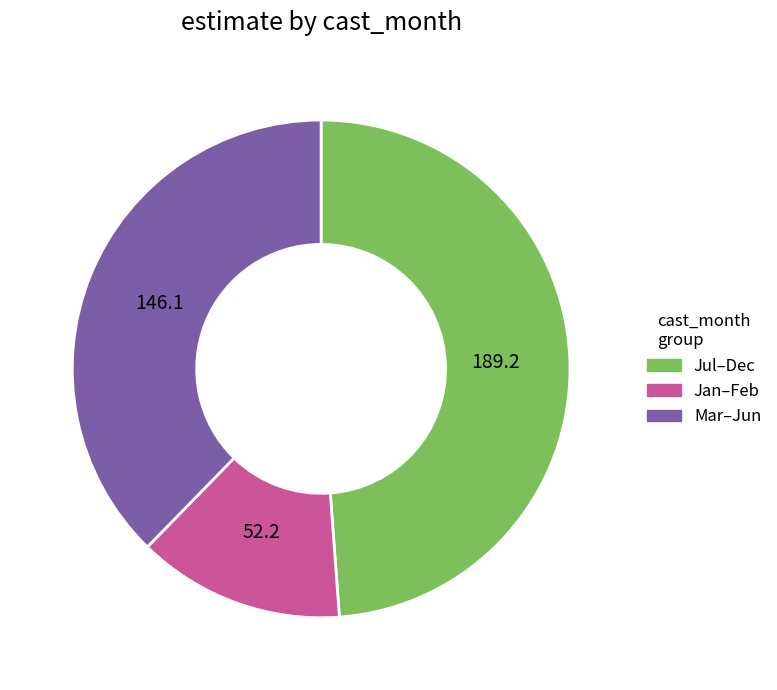

Which has a higher value, Mar–Jun or Jan–Feb?

Mar–Jun